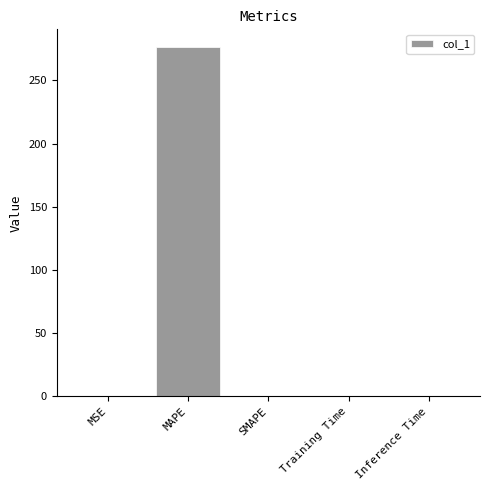

How many values exceed 0?

4